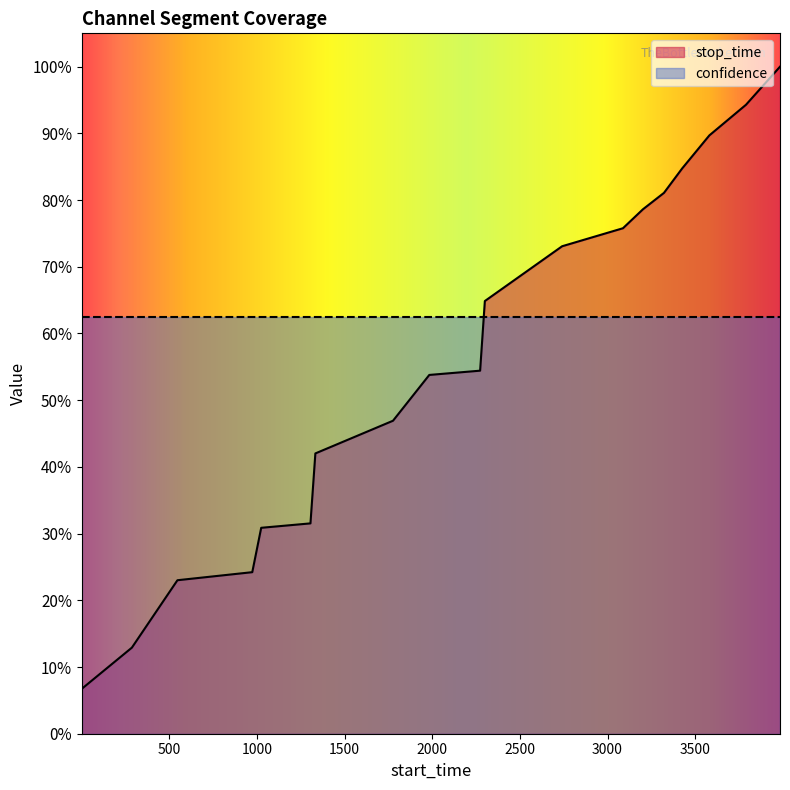

What is the maximum value shown in the chart?

1.0